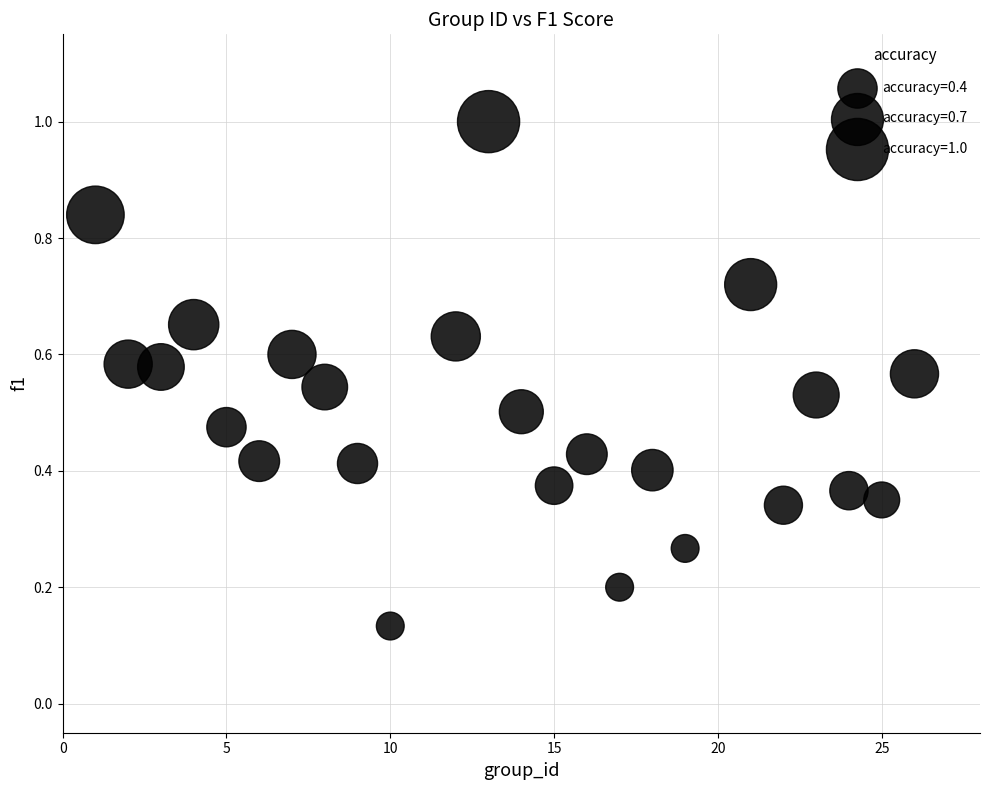

What is the range of X values (max minus min)?

25.0